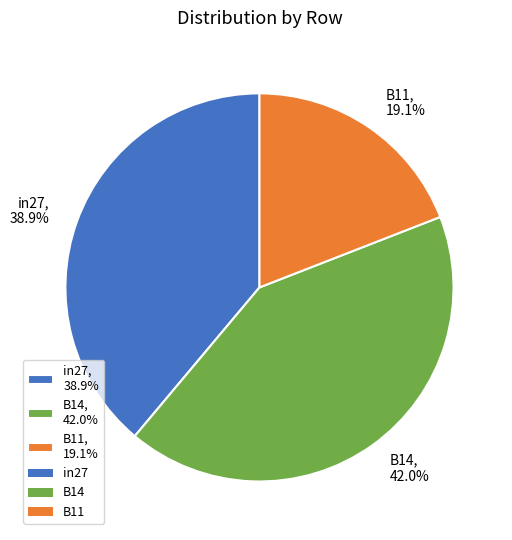

What percentage is the B11 slice, to the nearest percent?

19%